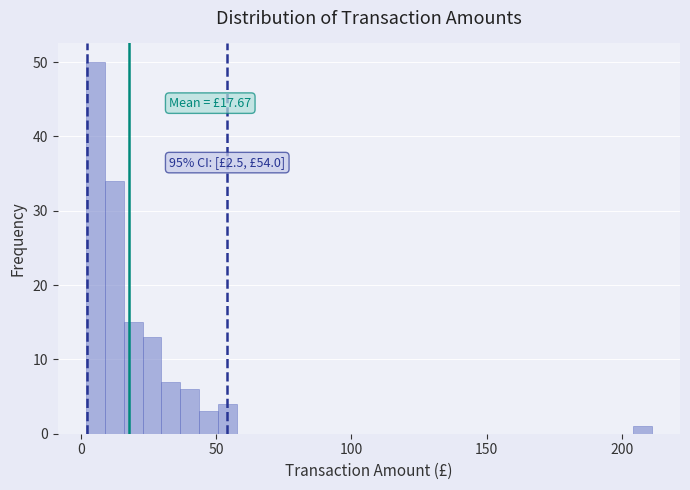

Read against the x-axis, roughly where is the centre of the tallest bar?

5